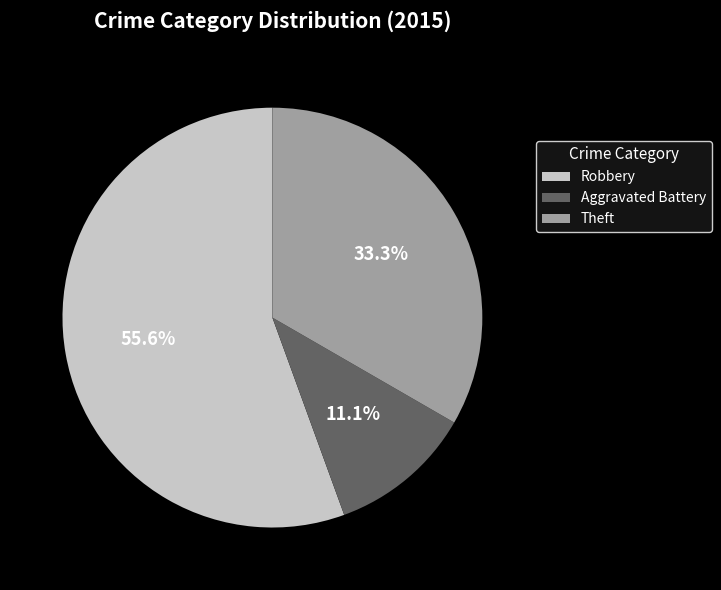

How many slices are in this pie chart?

3